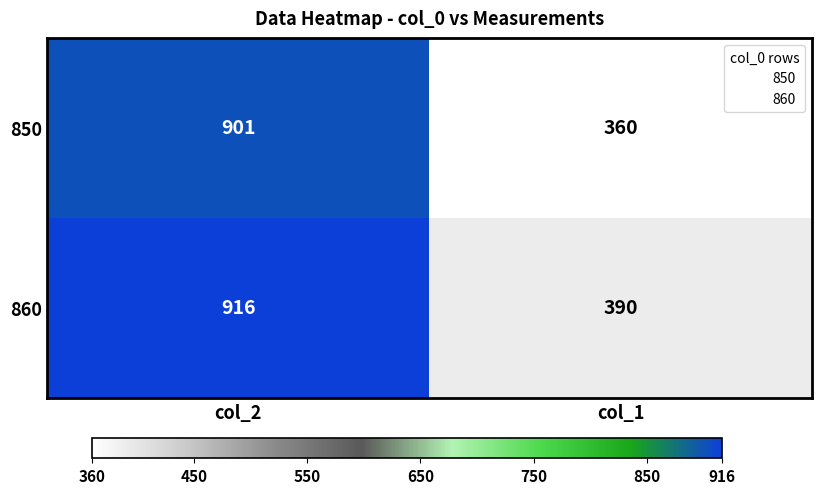

Is the value of 850 at col_1 greater than the value of 860 at col_1?

No